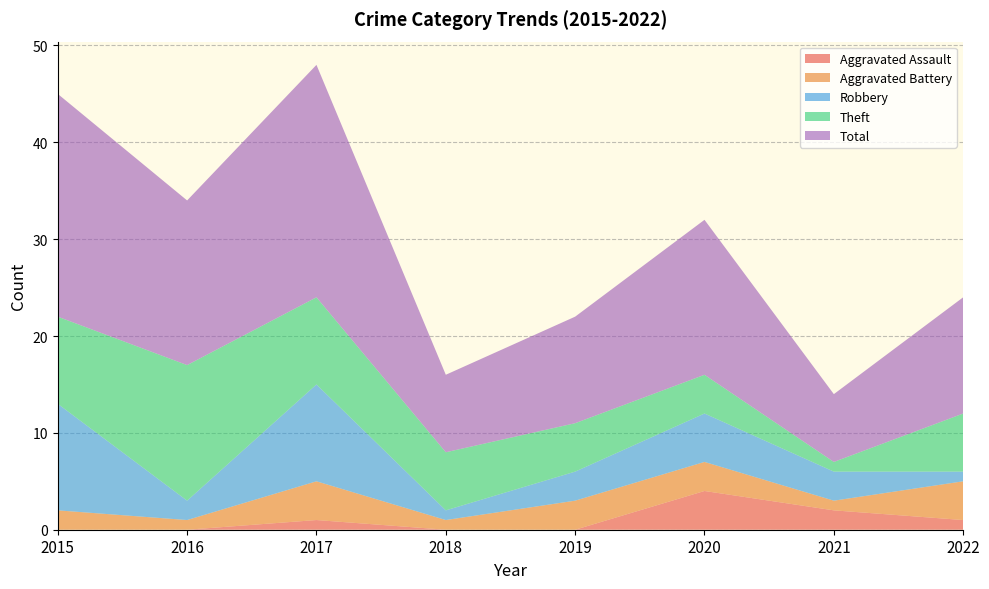

Reading right to left, extract all data points from this chart.

Aggravated Assault: 1	2	4	0	0	1	0	0
Aggravated Battery: 4	1	3	3	1	4	1	2
Robbery: 1	3	5	3	1	10	2	11
Theft: 6	1	4	5	6	9	14	9
Total: 12	7	16	11	8	24	17	23